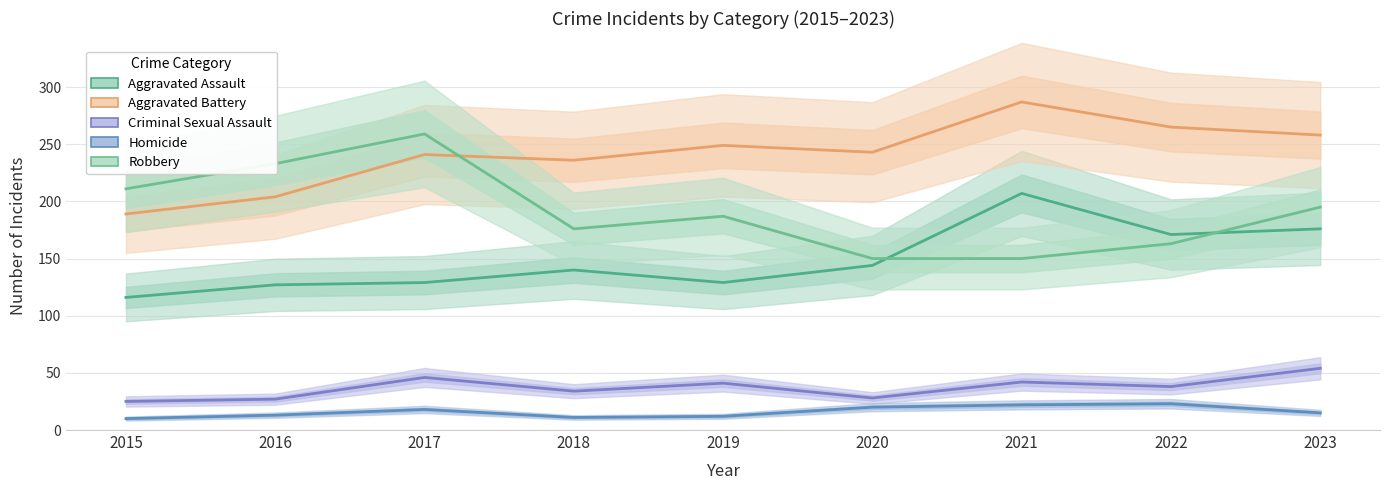

What is the minimum value for Criminal Sexual Assault?

25